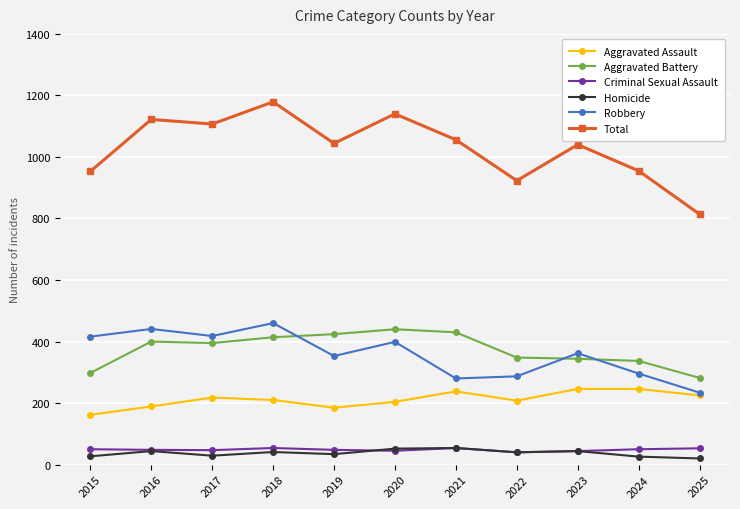

True or false: Homicide and Aggravated Assault intersect in this chart.

False